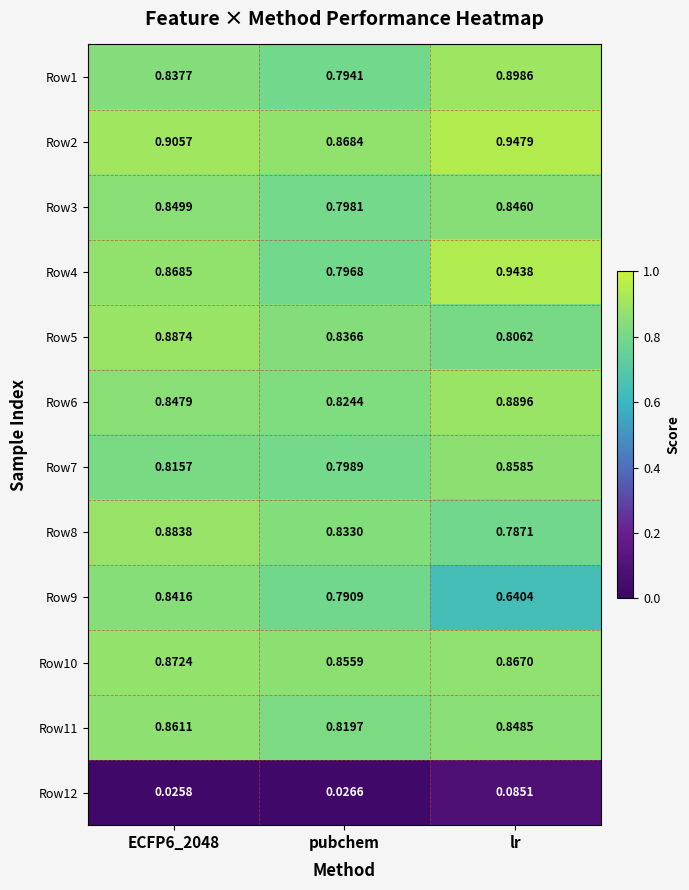

At which category is the sum across all series the highest?

ECFP6_2048